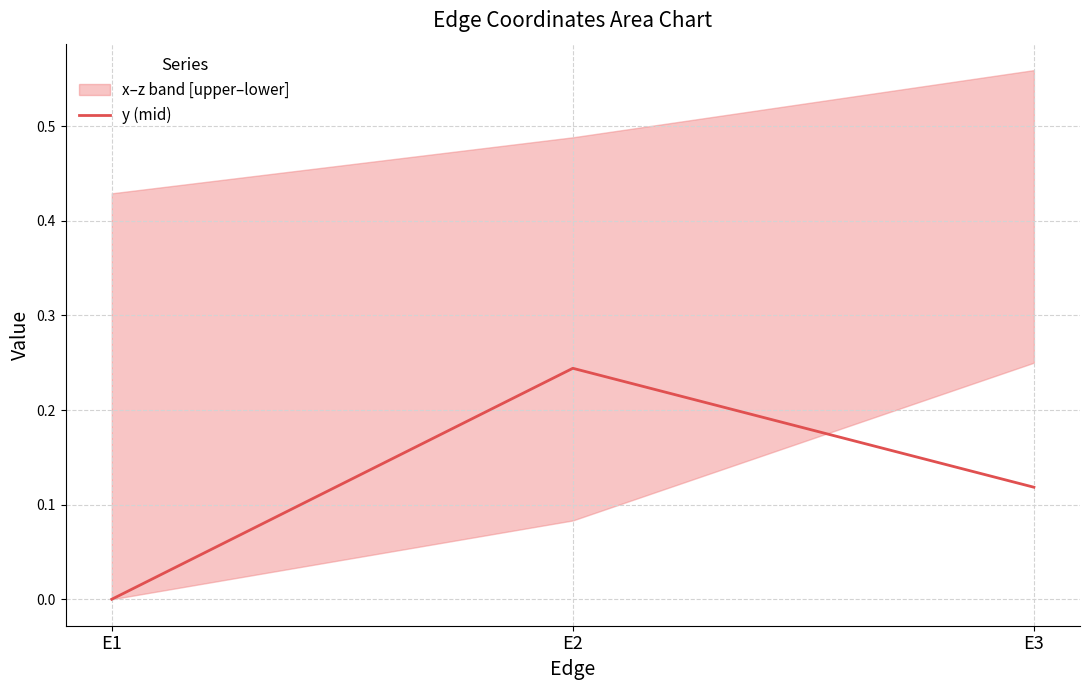

Is it true that the value at E2 is 0.1?

False